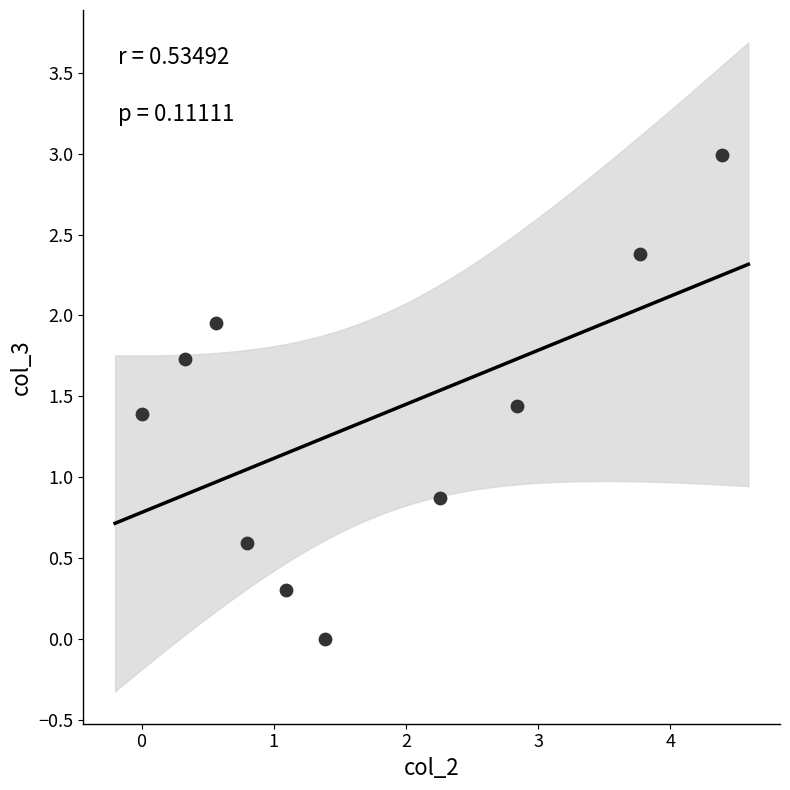

What is the range of X values (max minus min)?

4.4